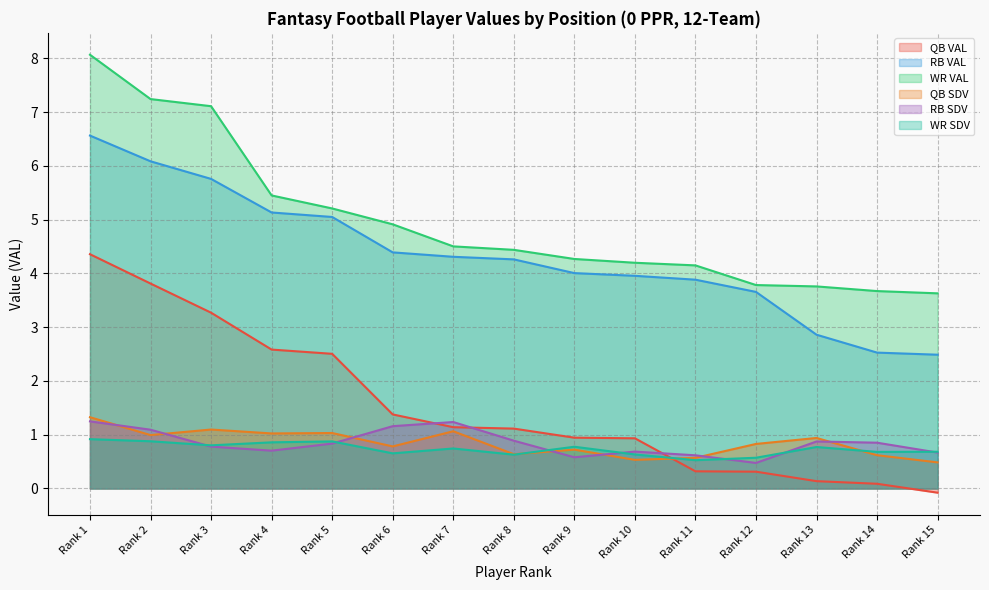

The value of RB VAL at Rank 7 is 6.8. True or false?

False